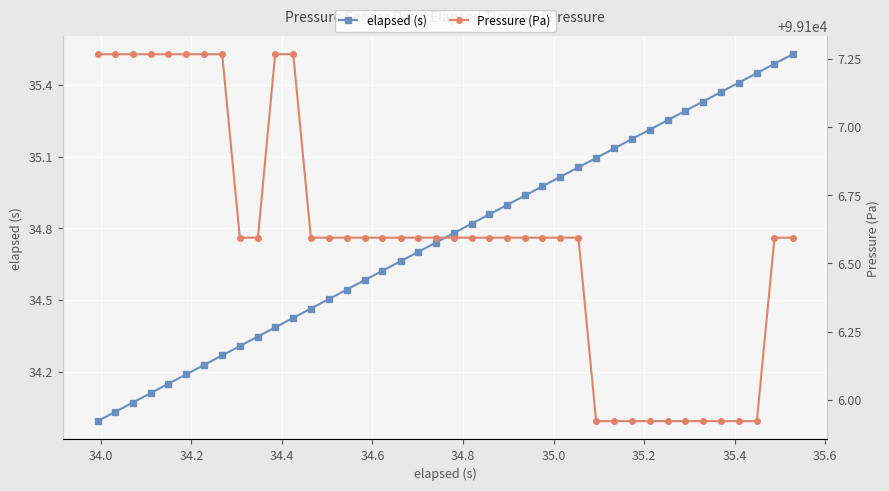

True or false: elapsed (s) has more than 1 points higher than both neighbors.

False